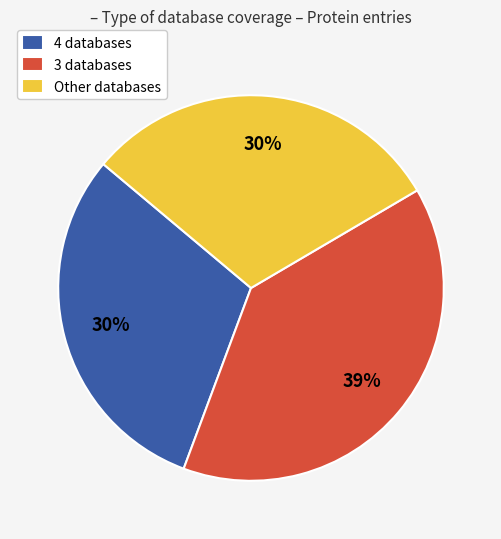

Is it true that 4 databases is 38% of the pie?

False